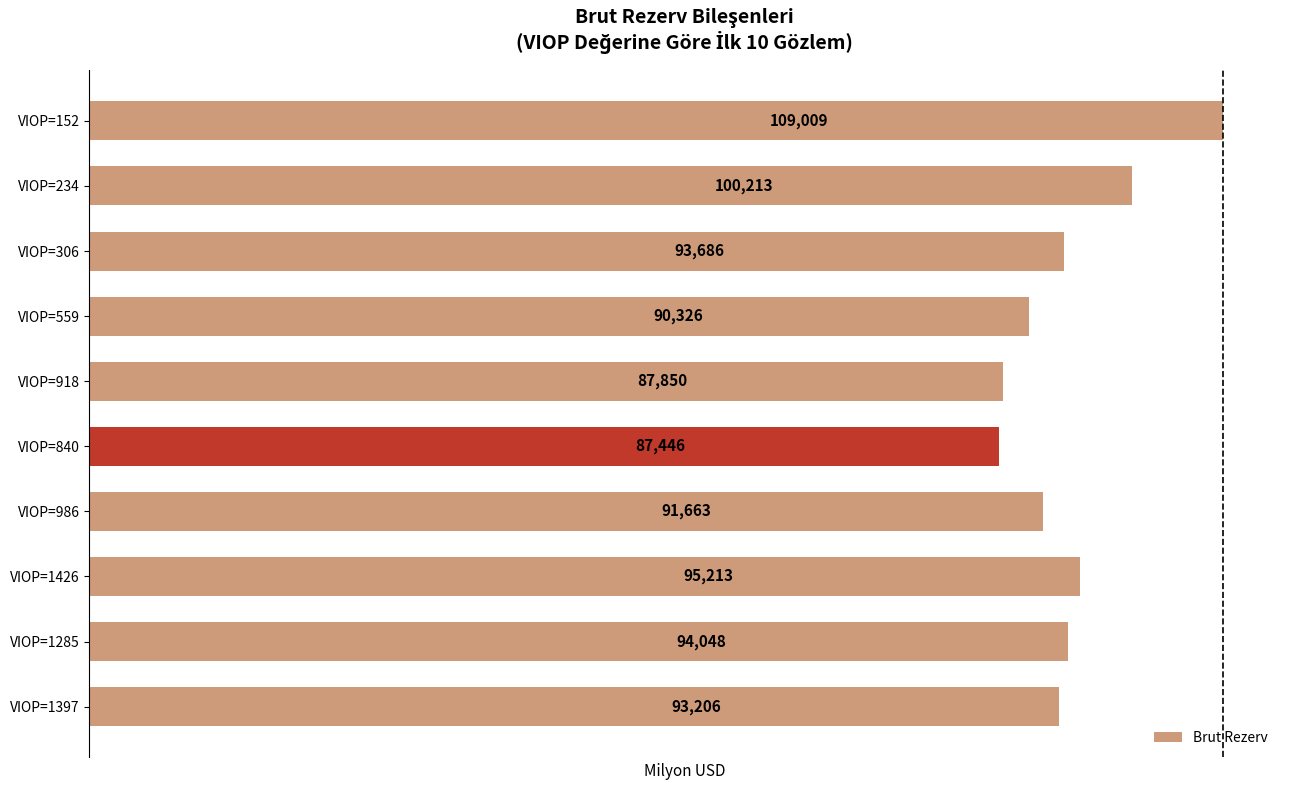

What is the change in value from VIOP=1285 to VIOP=918?

-6198